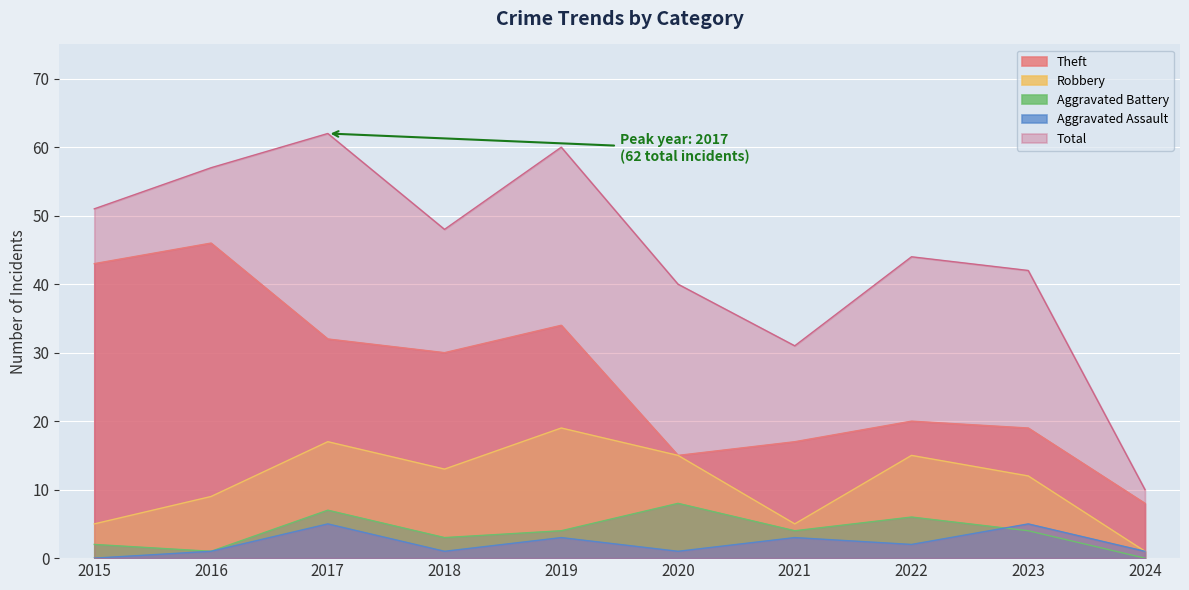

How many series are shown in this chart?

5